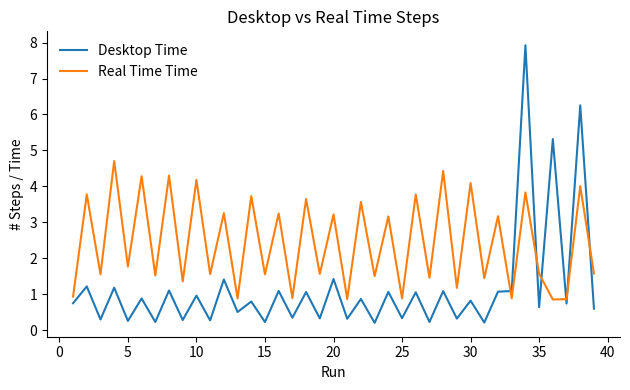

Which series has the largest total across all categories?

Real Time Time